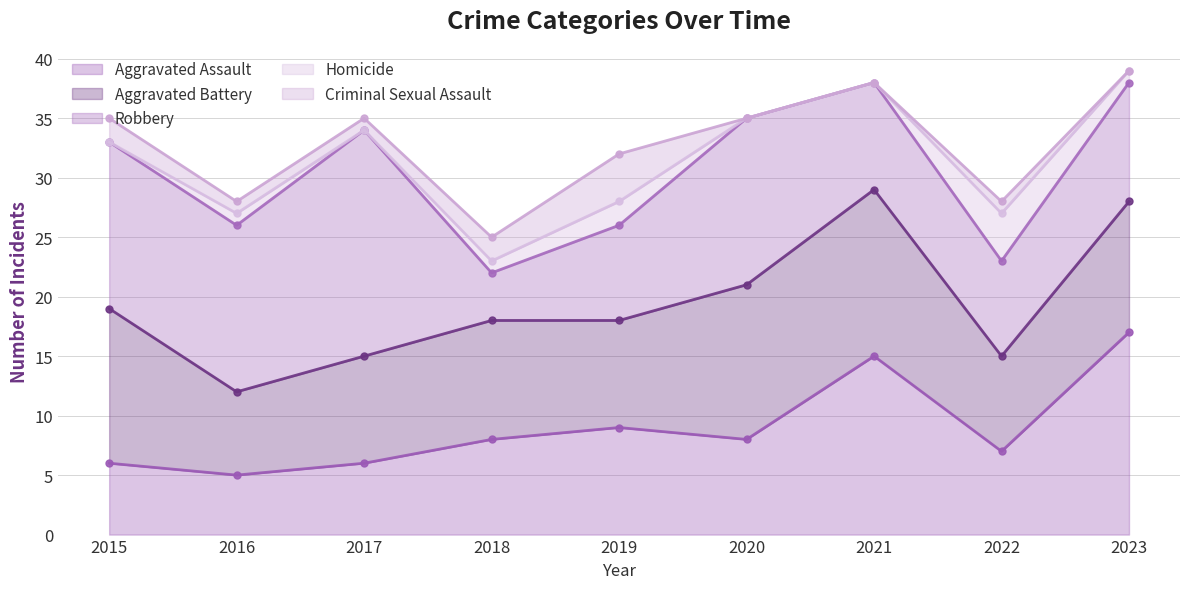

True or false: Homicide and Aggravated Battery cross at least once.

False